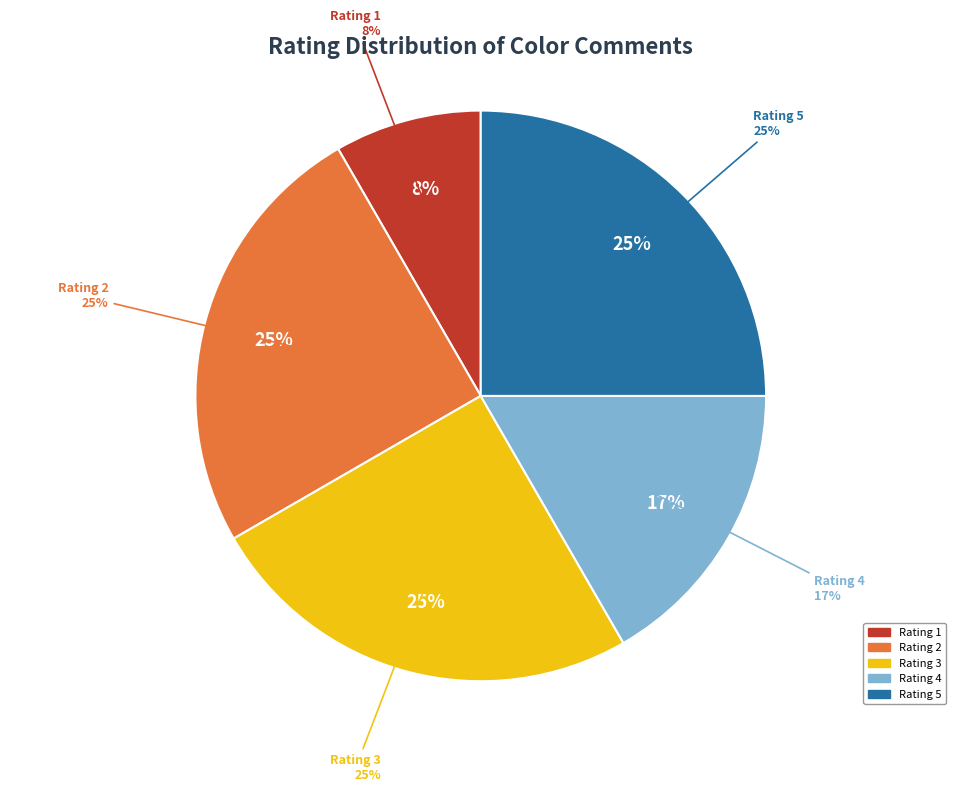

What percentage do Rating 3 and Rating 1 together represent?

33.3%